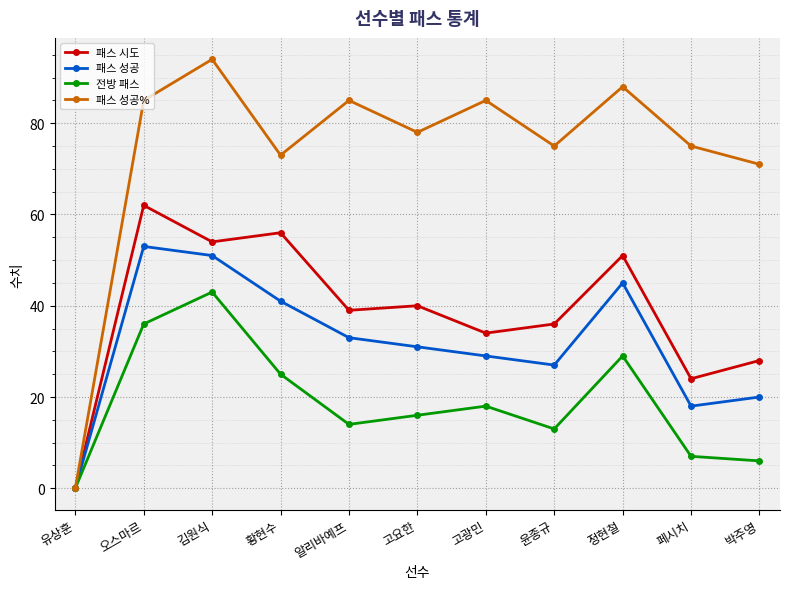

Reading left to right, list all the values displayed in this chart.

패스 시도: 0	62	54	56	39	40	34	36	51	24	28
패스 성공: 0	53	51	41	33	31	29	27	45	18	20
전방 패스: 0	36	43	25	14	16	18	13	29	7	6
패스 성공%: 0	85	94	73	85	78	85	75	88	75	71